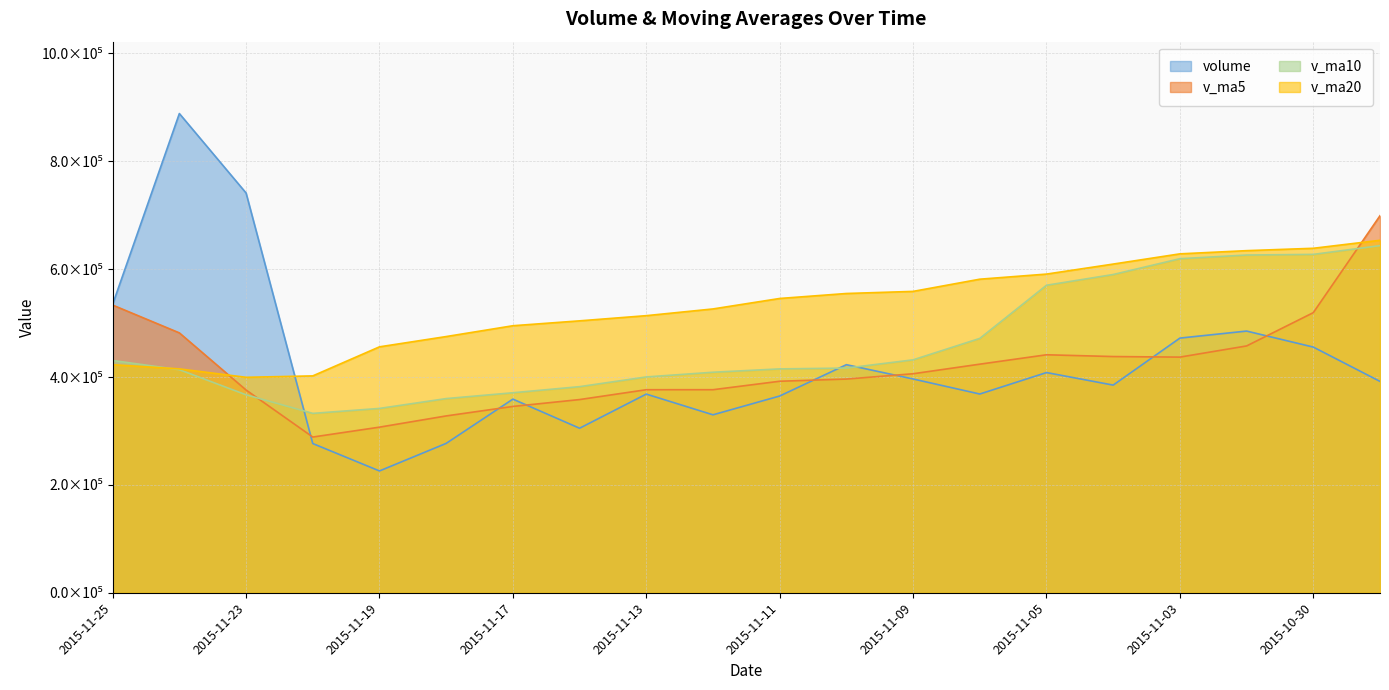

True or false: volume has more than 1 interior local peaks.

True